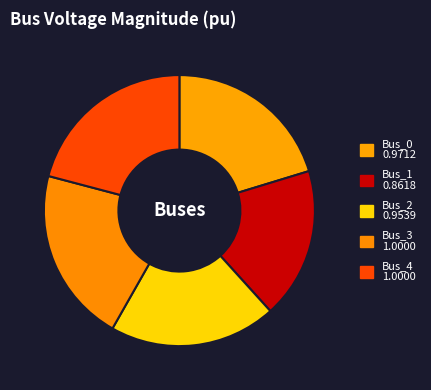

Rank the categories by value from lowest to highest.

Bus_1, Bus_2, Bus_0, Bus_3, Bus_4